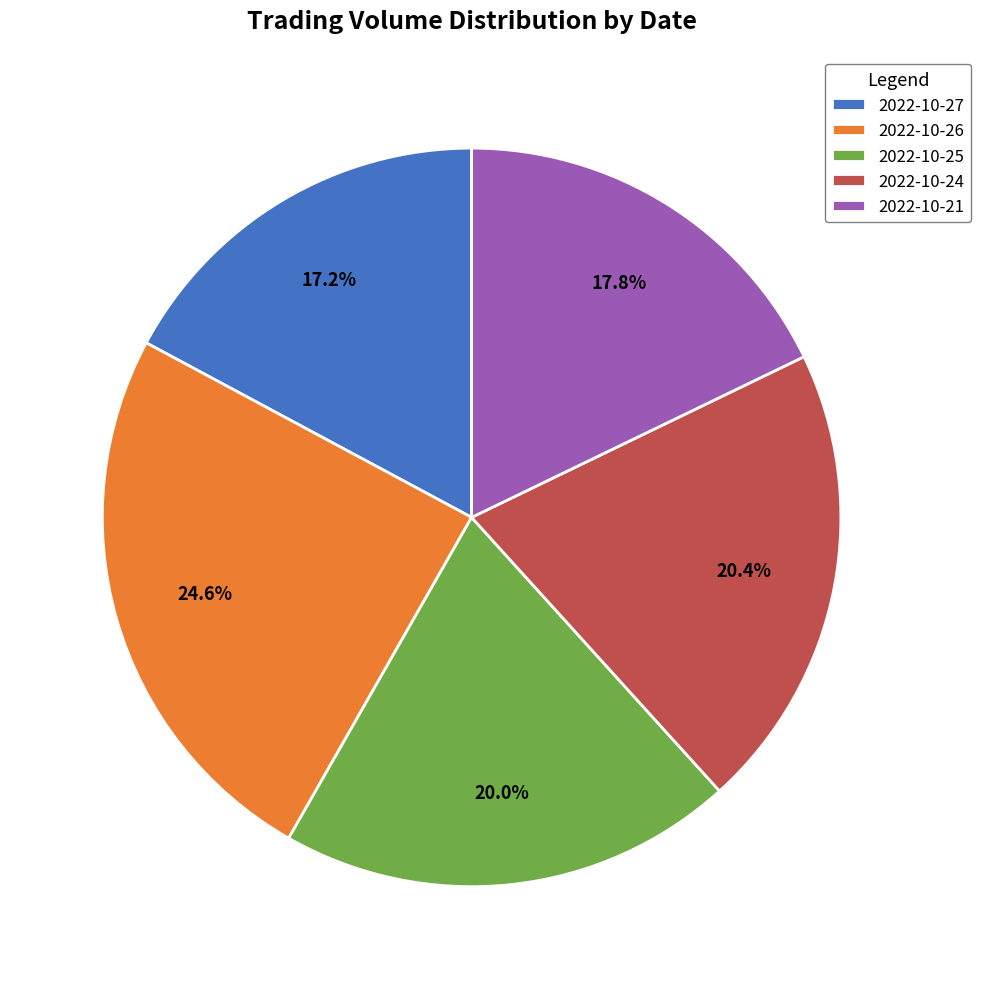

The 2022-10-27 slice represents 17% of the pie. True or false?

True